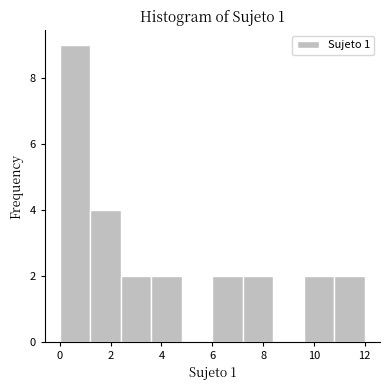

Reading left to right, list every bar in this chart as the range it spans on the x-axis followed by its height. The values are not printed on the chart, so give them approximately, as read against the axis.

0.0 to 1.2: 9
1.2 to 2.4: 4
2.4 to 3.6: 2
3.6 to 4.8: 2
4.8 to 6.0: 0
6.0 to 7.2: 2
7.2 to 8.4: 2
8.4 to 9.6: 0
9.6 to 10.8: 2
10.8 to 12.0: 2